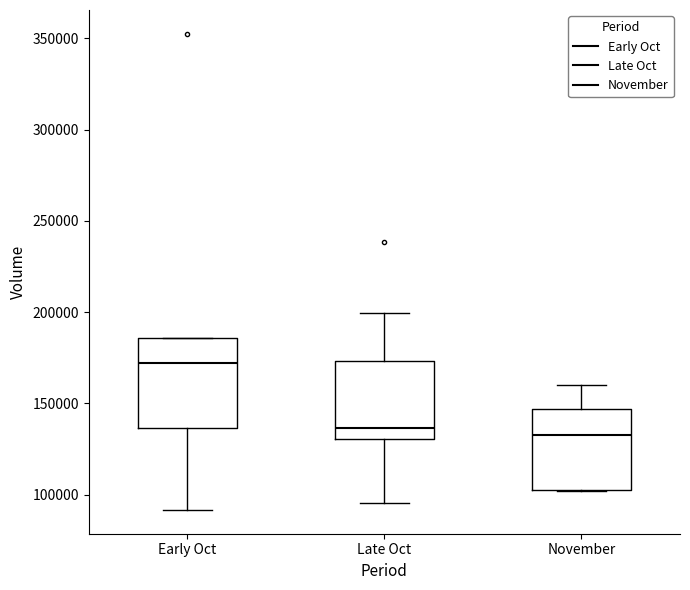

Reading left to right, transcribe this box plot: for each box, give where its median line is, the range the box spans, and where its two whiskers end, as read against the y-axis. The values are not printed on the chart, so give them approximately, as read against the axis.

Early Oct: median 170000, box 135000 to 185000, whiskers 90000 to 185000
Late Oct: median 135000, box 130000 to 175000, whiskers 95000 to 200000
November: median 135000, box 105000 to 145000, whiskers 100000 to 160000